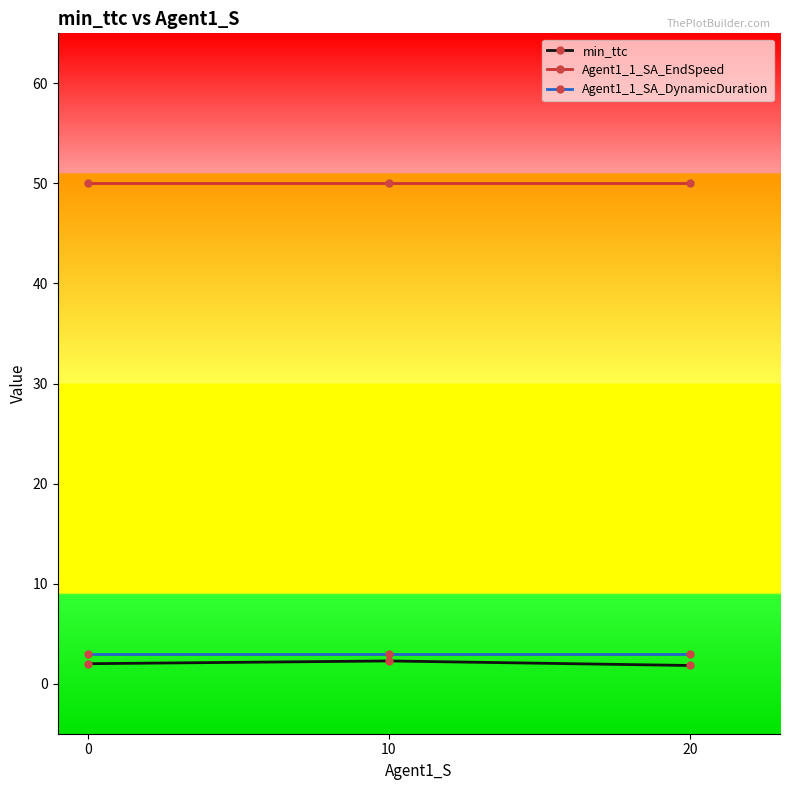

Does the chart display data point markers on the line(s)?

Yes